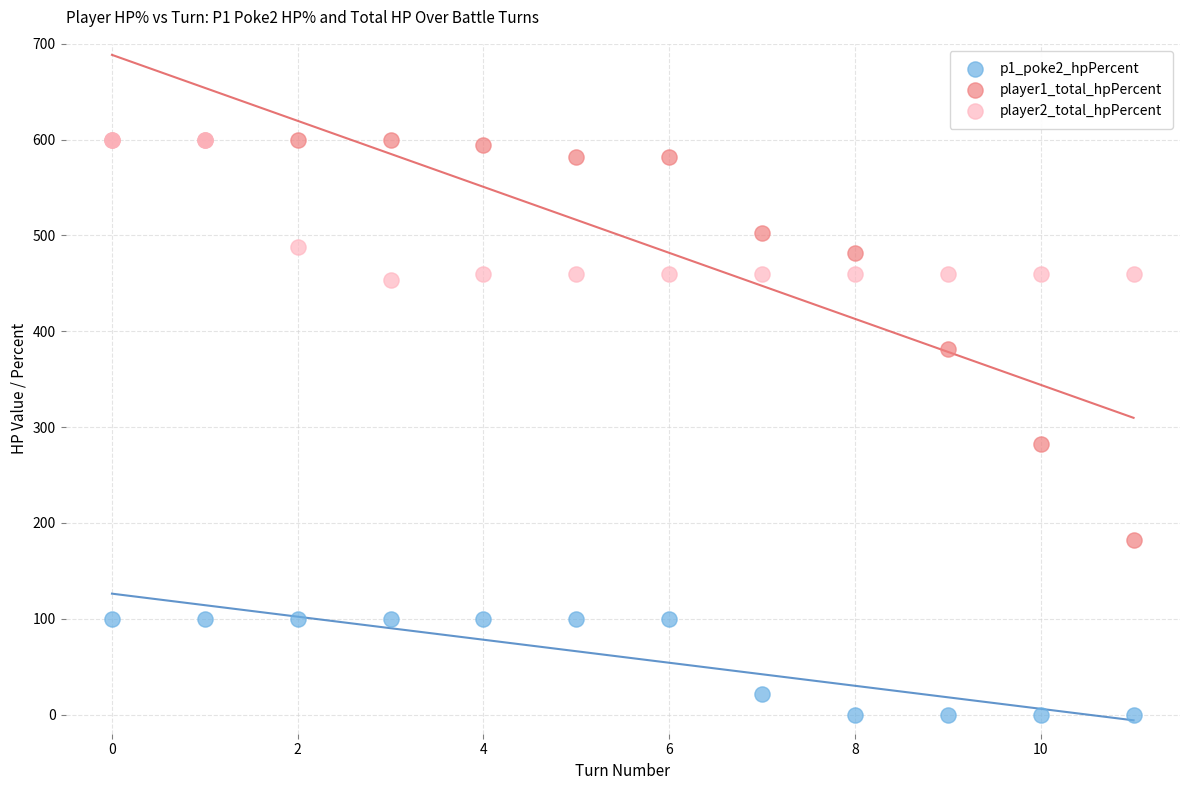

What are all the series names shown in the legend?

p1_poke2_hpPercent, player1_total_hpPercent, player2_total_hpPercent